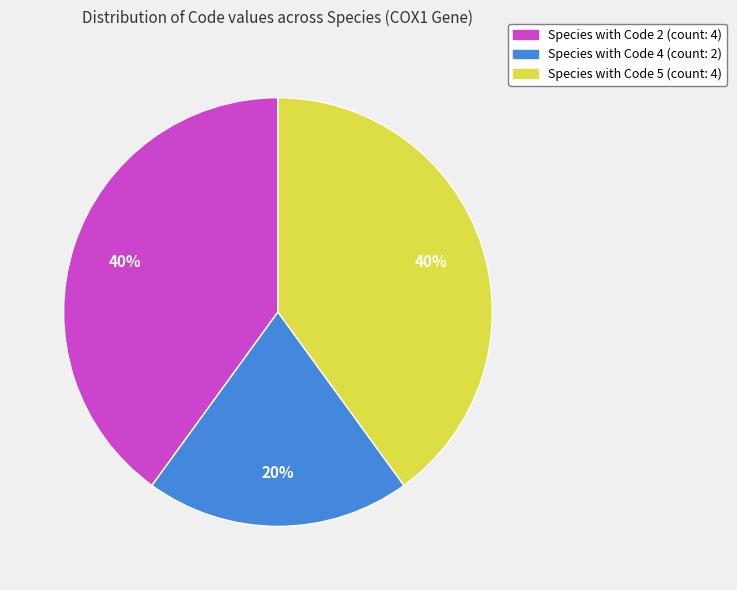

How many slices are in this pie chart?

3